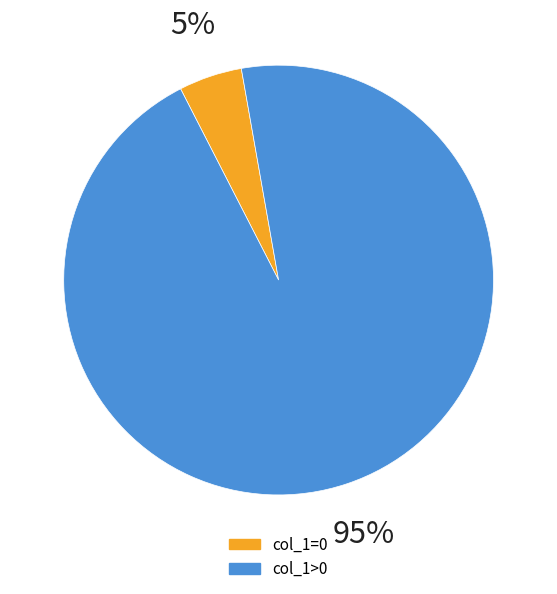

Between col_1=0 and col_1>0, which is larger?

col_1>0